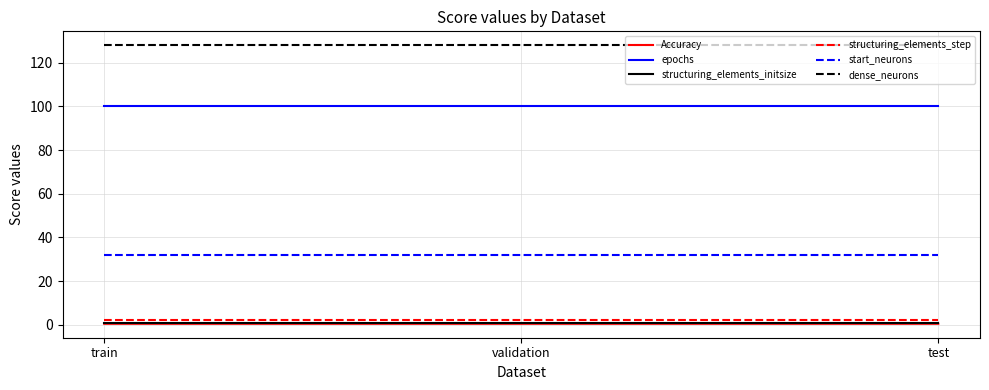

What is the maximum value shown in the chart?

128.0